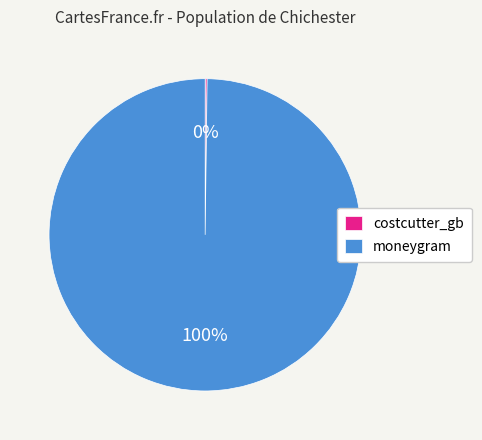

To the nearest percent, what is the average slice percentage?

50%